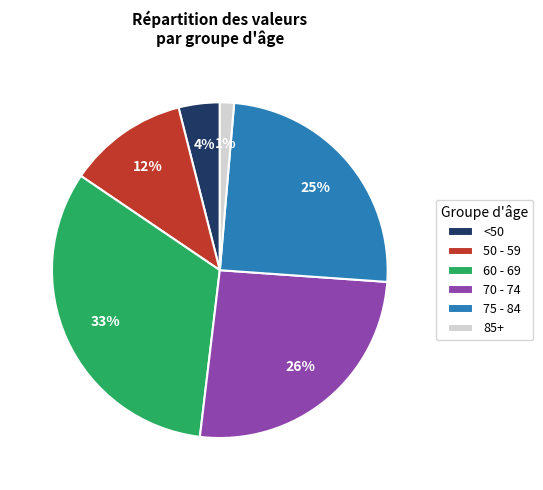

Is there any slice that represents more than half of the pie?

No